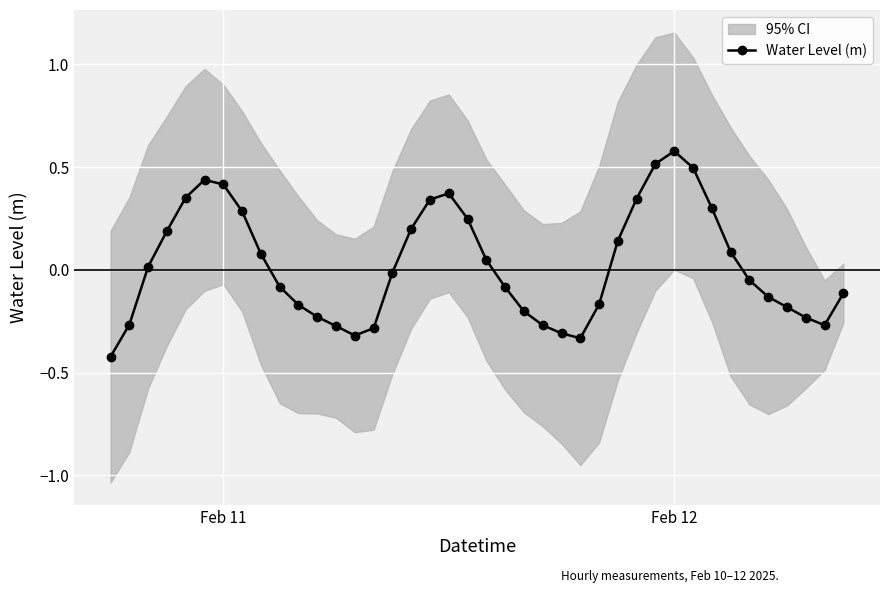

True or false: Water Level (m) has more than 0 interior local peaks.

True